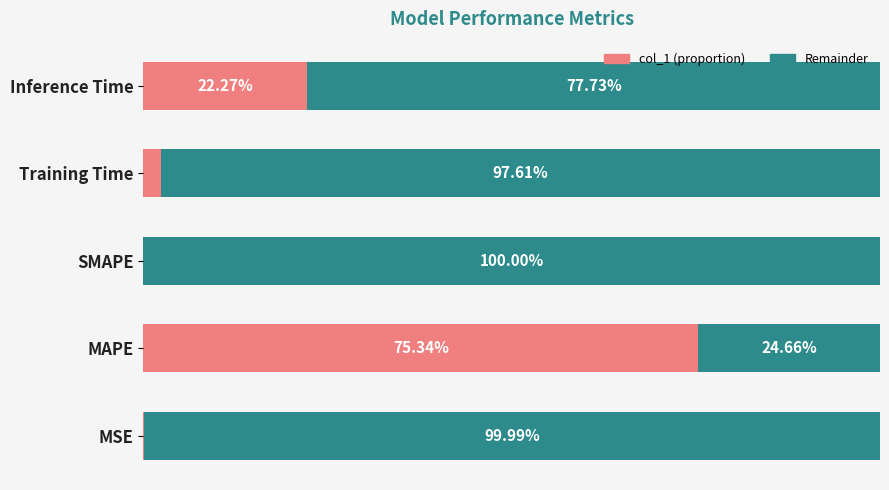

At which label does col_1 (proportion) reach its peak?

MAPE